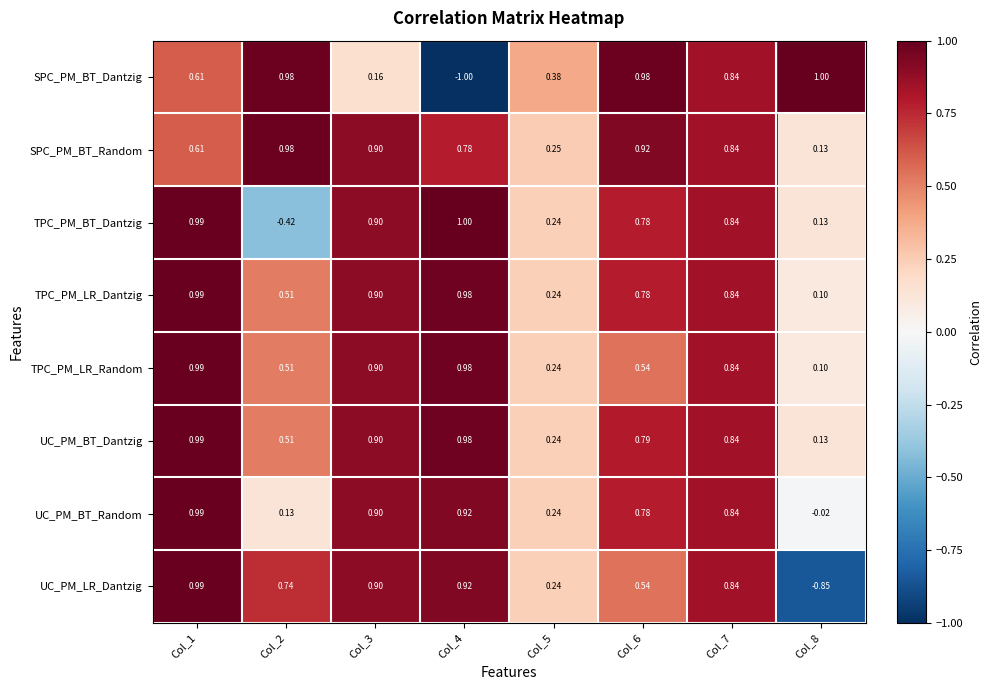

Which series changed the most between Col_3 and Col_7?

SPC_PM_BT_Dantzig